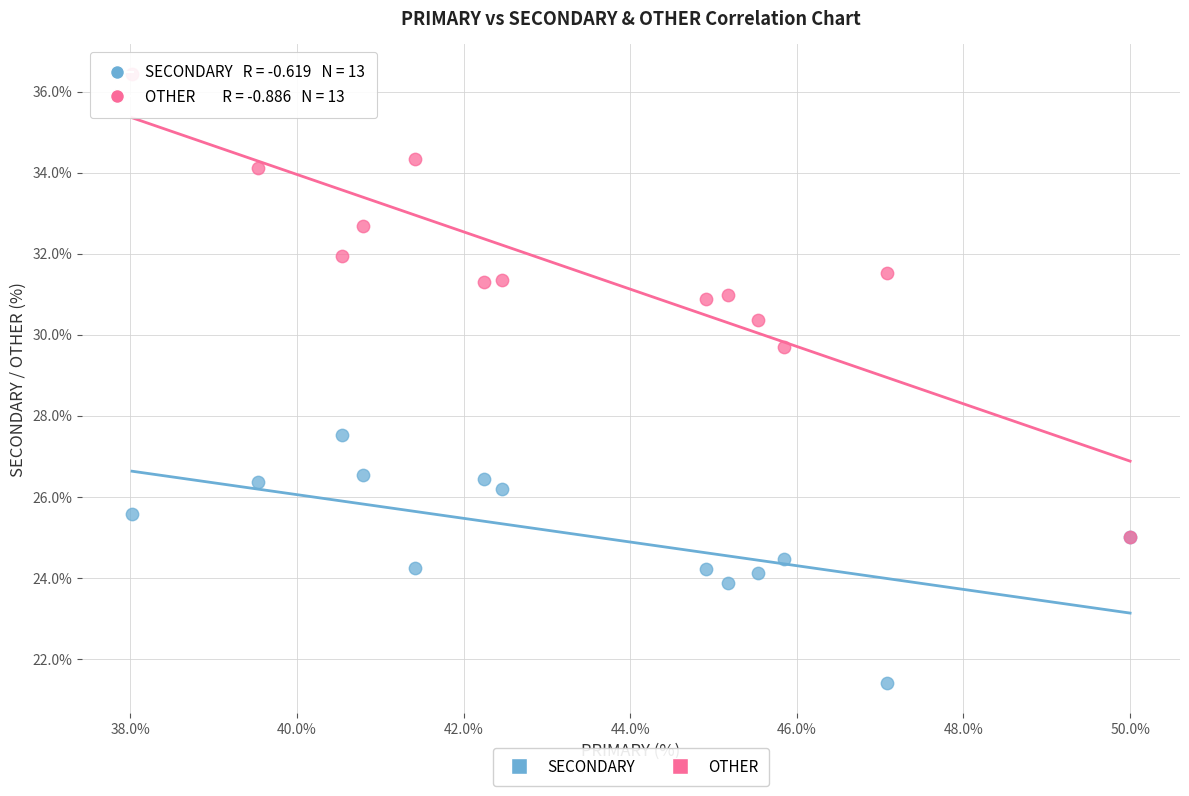

Which series has the widest spread of Y values?

OTHER